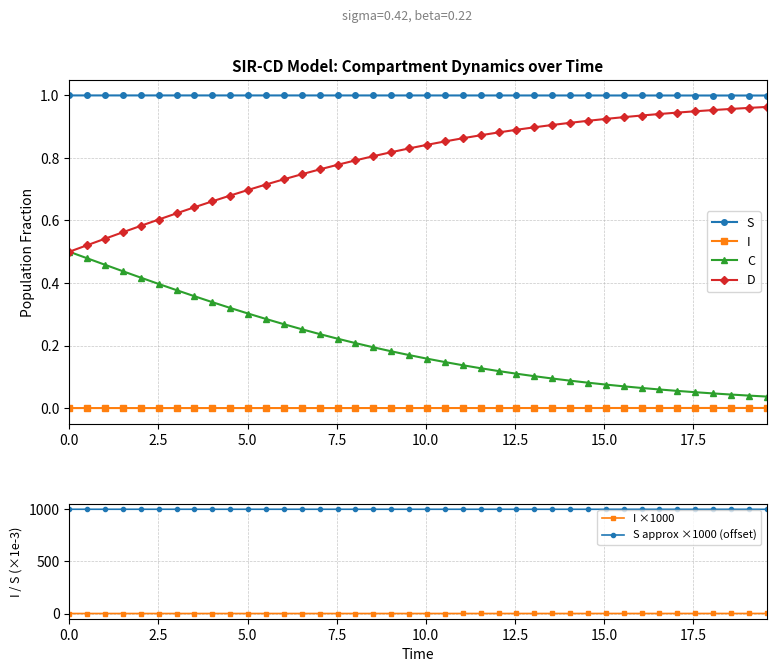

Which series has the largest total across all categories?

S approx ×1000 (offset)